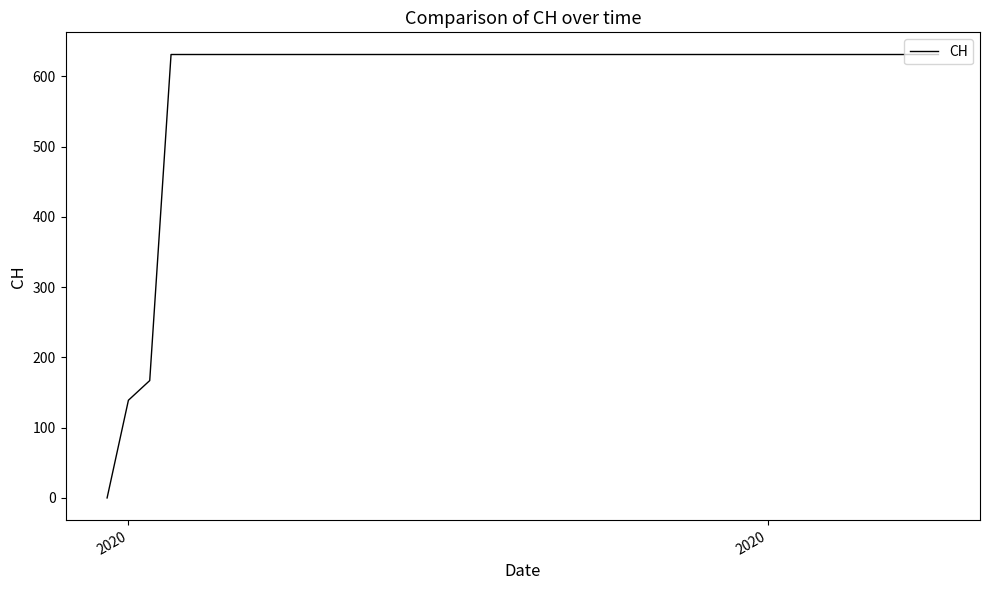

What is the difference between the maximum and minimum values?

631